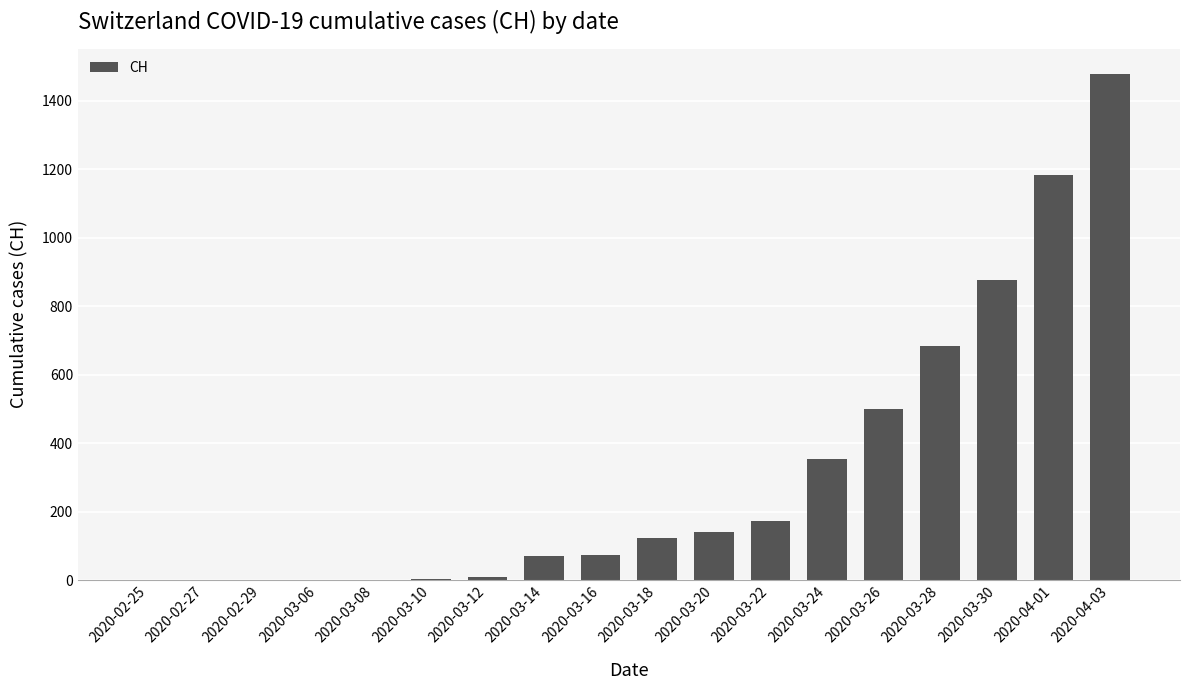

What is the change in value from 2020-02-27 to 2020-04-03?

+1479